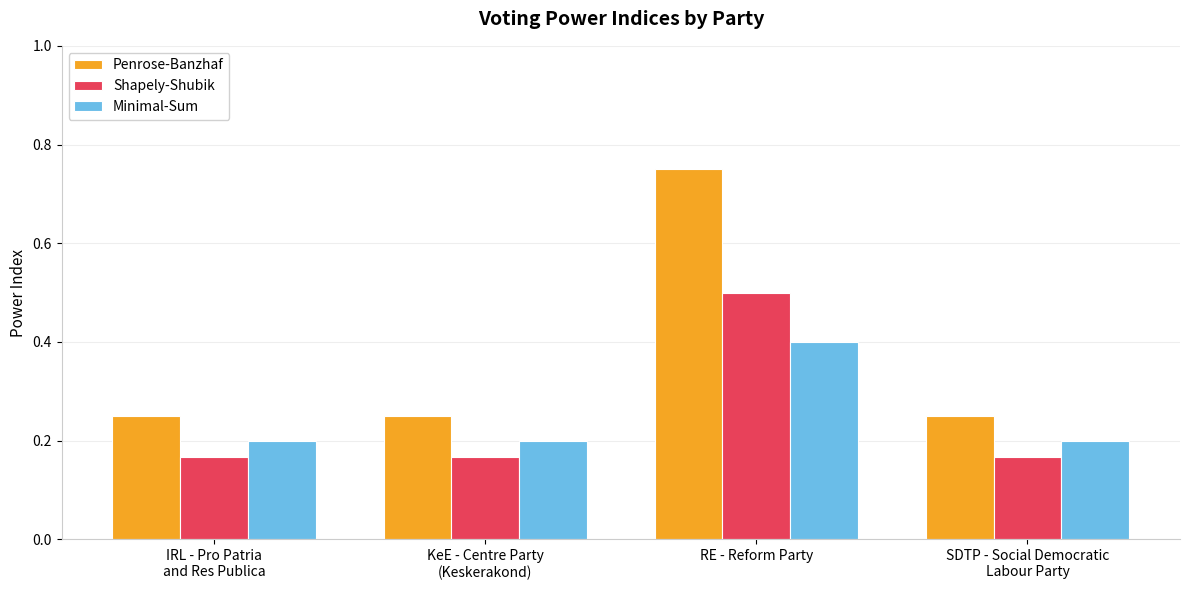

What is the label of the 1st bar from the left?

IRL - Pro Patria
and Res Publica